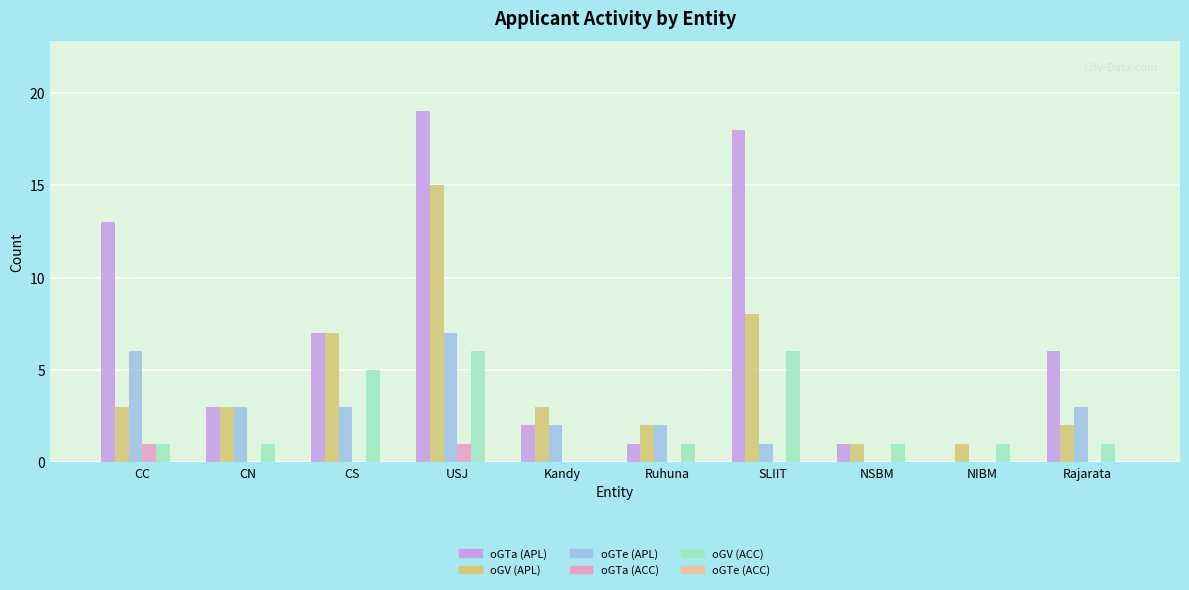

The value of oGTe (APL) at Ruhuna is 3. True or false?

False